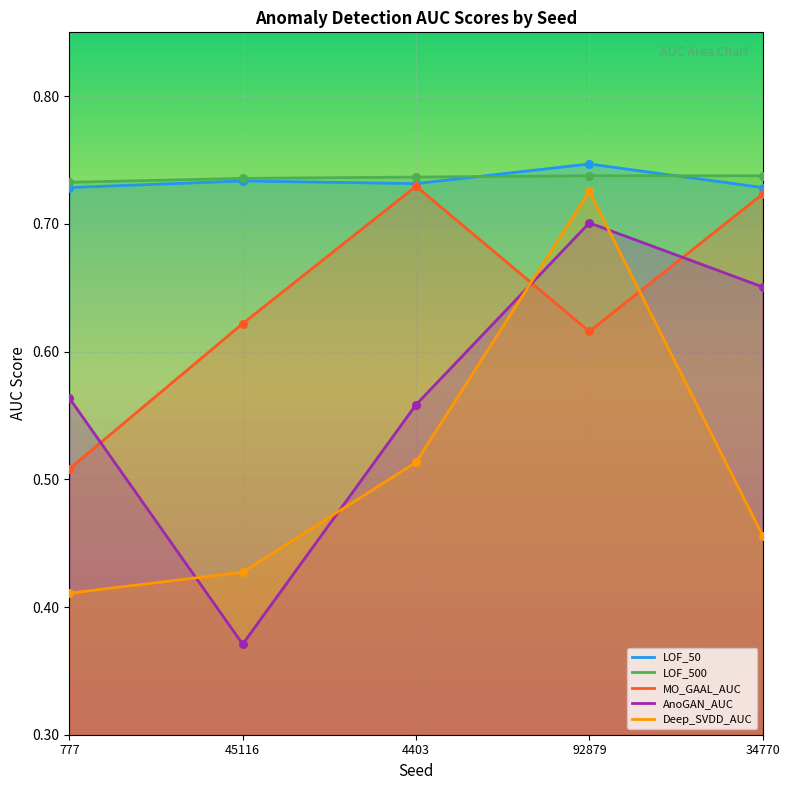

Which series has the widest spread of Y values?

AnoGAN_AUC